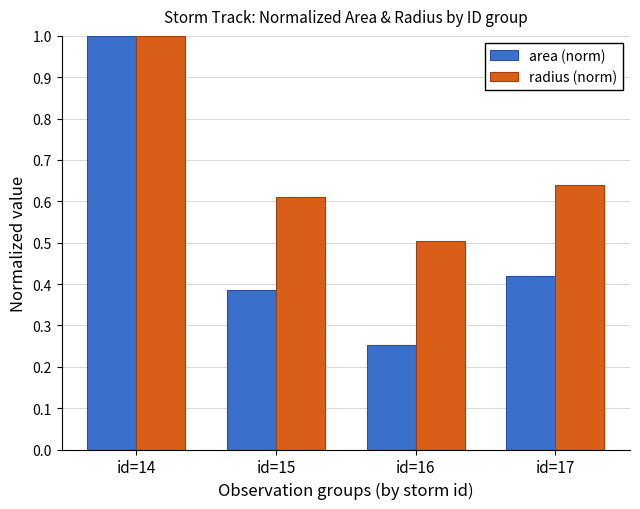

What is the sum of the radius (norm) values at id=15 and id=14?

1.6